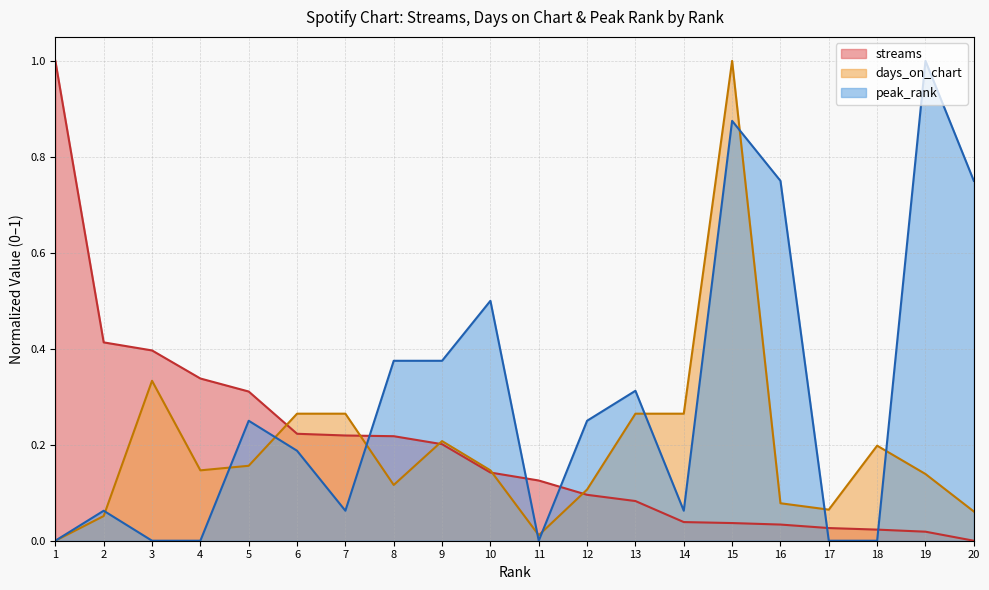

Reading right to left, transcribe all the data shown in this chart.

streams: 20=0.0	19=0.0	18=0.0	17=0.0	16=0.0	15=0.0	14=0.0	13=0.1	12=0.1	11=0.1	10=0.1	9=0.2	8=0.2	7=0.2	6=0.2	5=0.3	4=0.3	3=0.4	2=0.4	1=1.0
days_on_chart: 20=0.1	19=0.1	18=0.2	17=0.1	16=0.1	15=1.0	14=0.3	13=0.3	12=0.1	11=0.0	10=0.1	9=0.2	8=0.1	7=0.3	6=0.3	5=0.2	4=0.1	3=0.3	2=0.1	1=0.0
peak_rank: 20=0.8	19=1.0	18=0.0	17=0.0	16=0.8	15=0.9	14=0.1	13=0.3	12=0.2	11=0.0	10=0.5	9=0.4	8=0.4	7=0.1	6=0.2	5=0.2	4=0.0	3=0.0	2=0.1	1=0.0